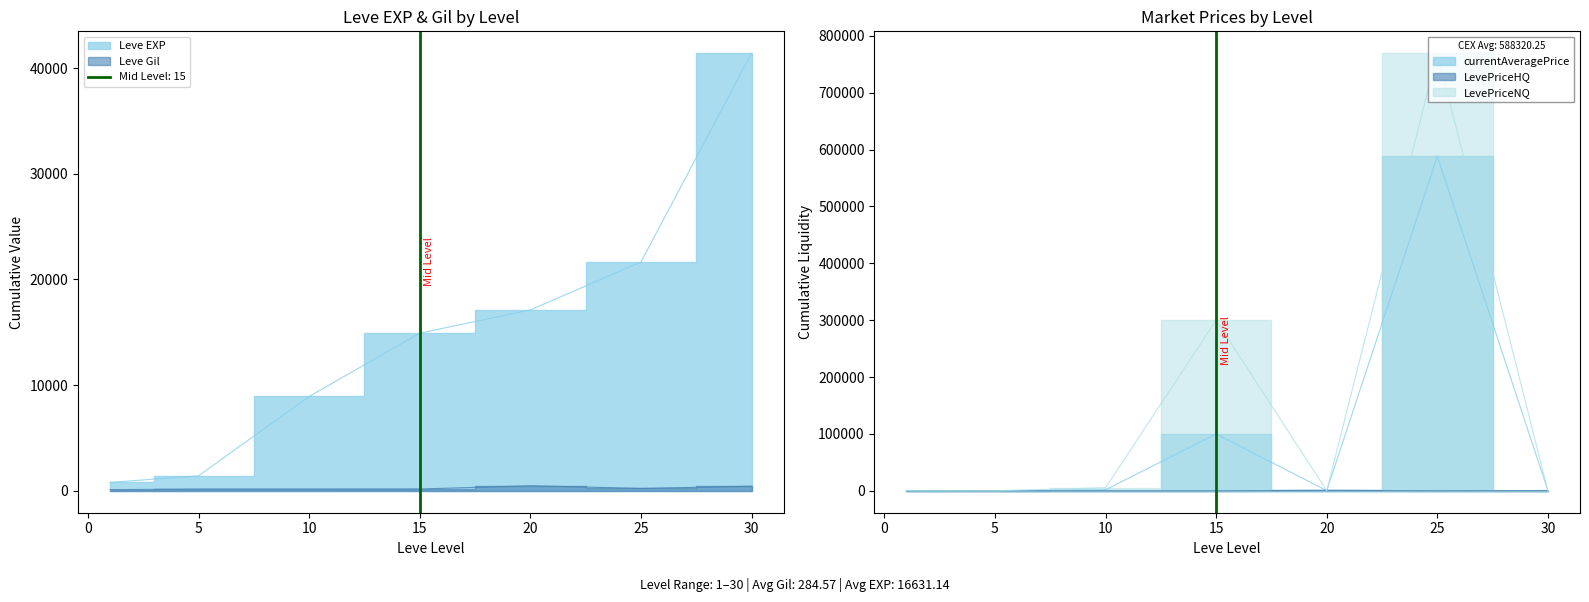

What is the total value across all series at 30?

43062.4